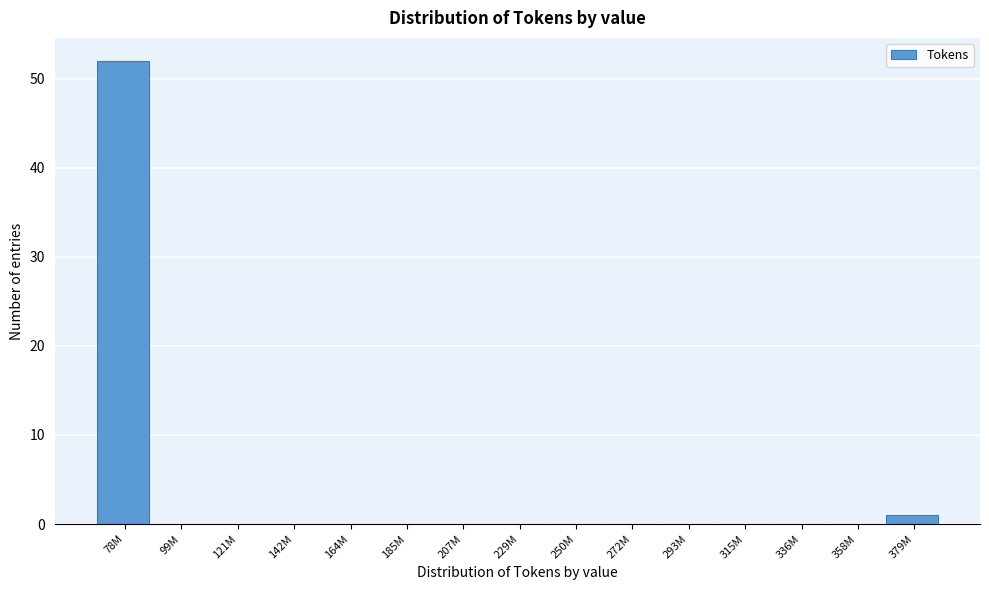

Reading left to right, transcribe all the data shown in this chart.

78M=52	99M=0	121M=0	142M=0	164M=0	185M=0	207M=0	229M=0	250M=0	272M=0	293M=0	315M=0	336M=0	358M=0	379M=1